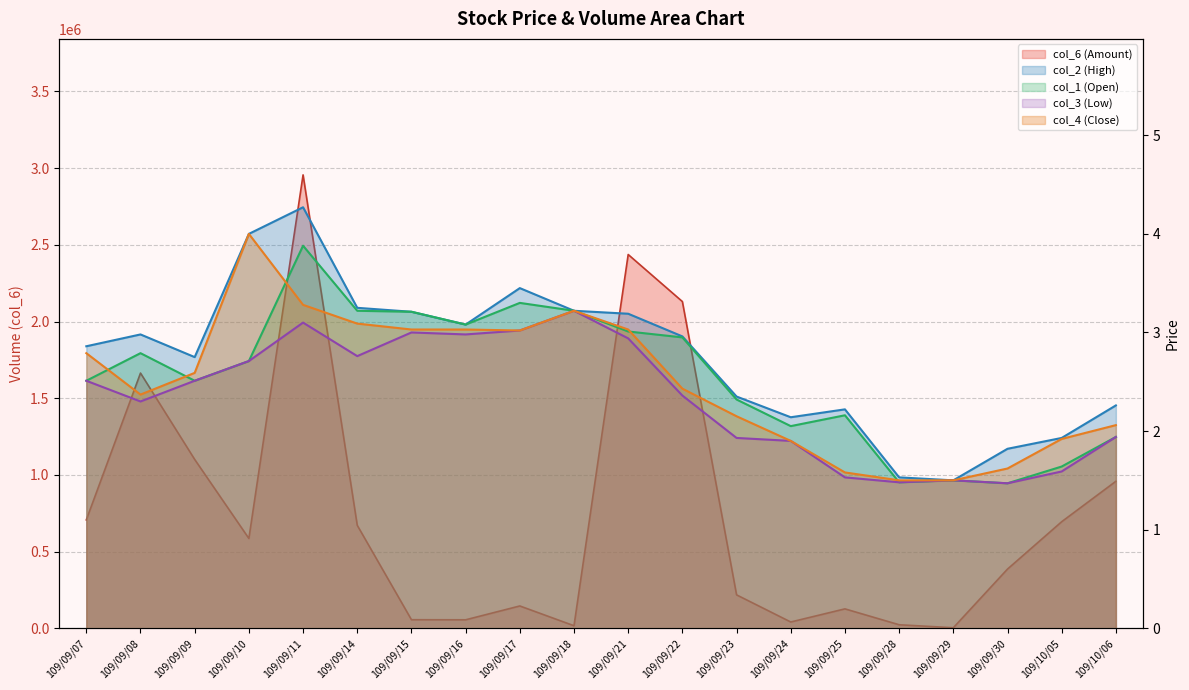

What is the maximum value shown in the chart?

2956070.0